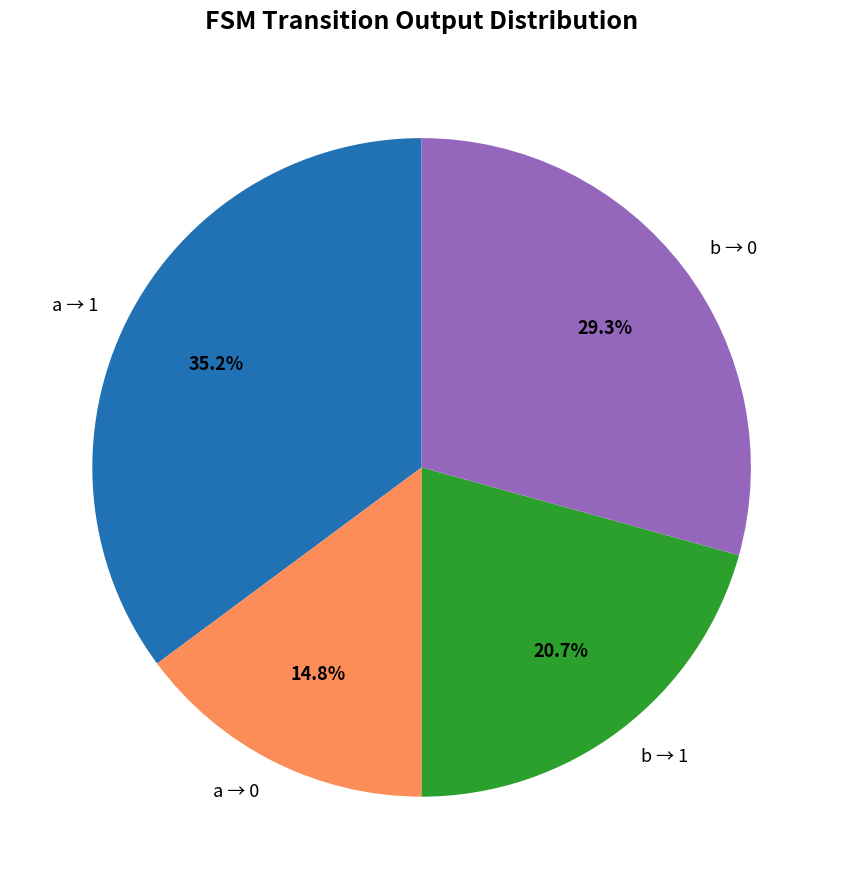

Which has a higher value, a → 1 or a → 0?

a → 1